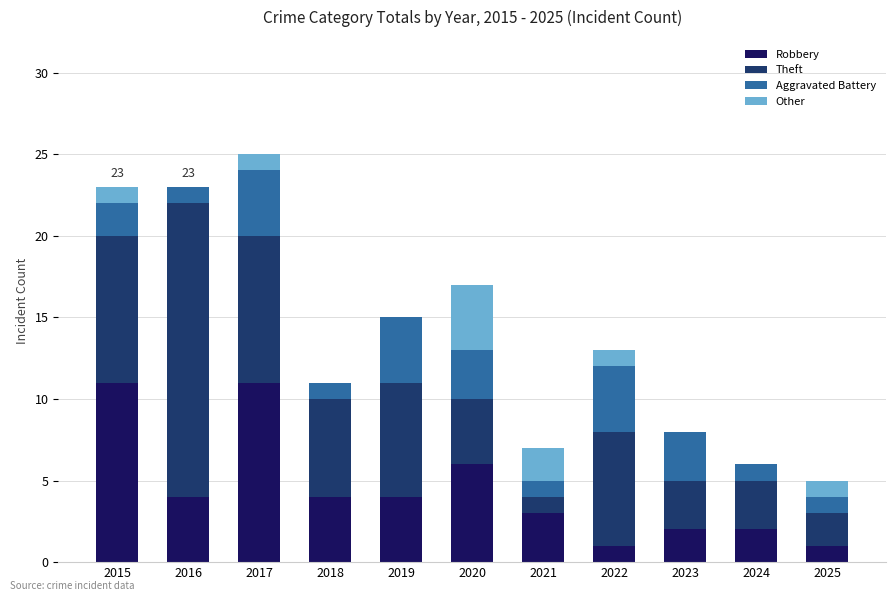

Is it true that Robbery equals 3 at 2024?

False